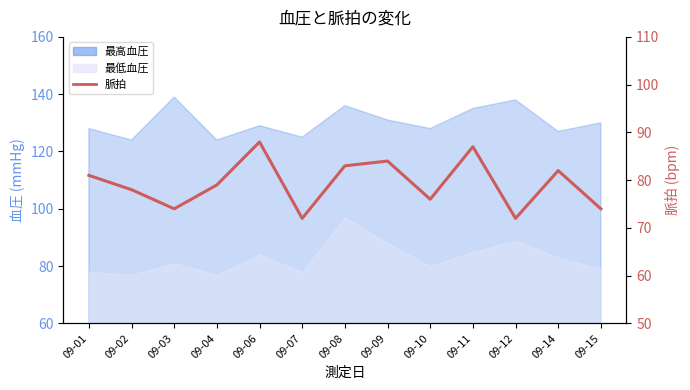

What is the difference between the second highest and second lowest values?

15